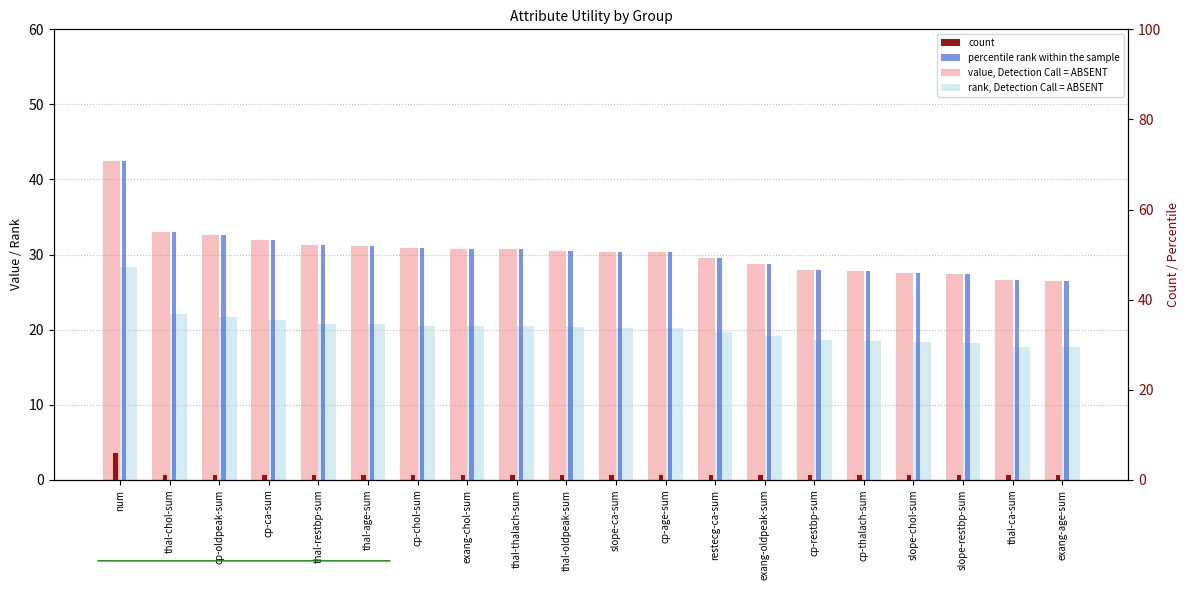

What value does the percentile rank within the sample series have at thal-chol-sum?

55.1